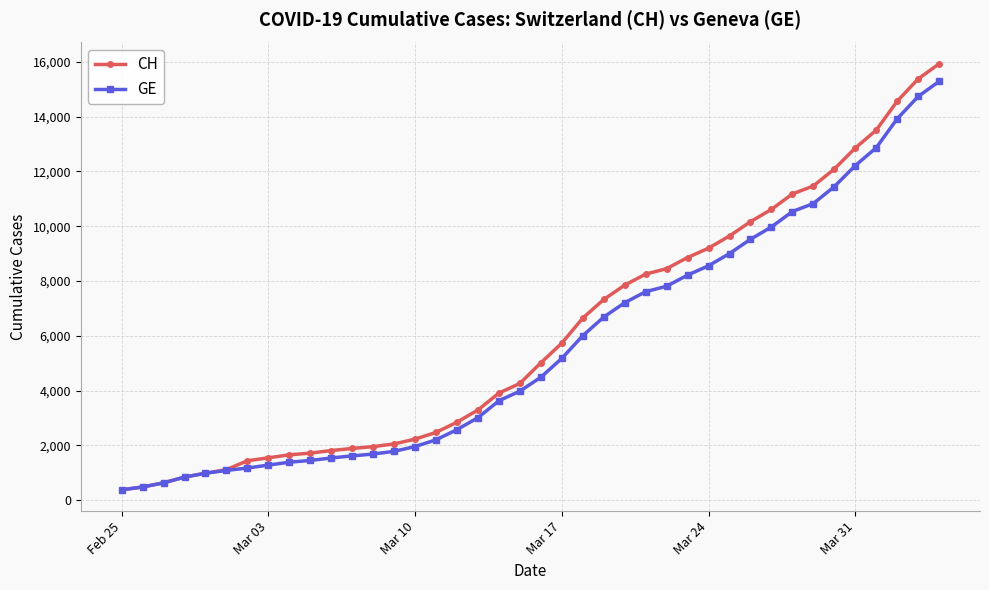

What is the value of the GE point at the 19th from the left?

3627